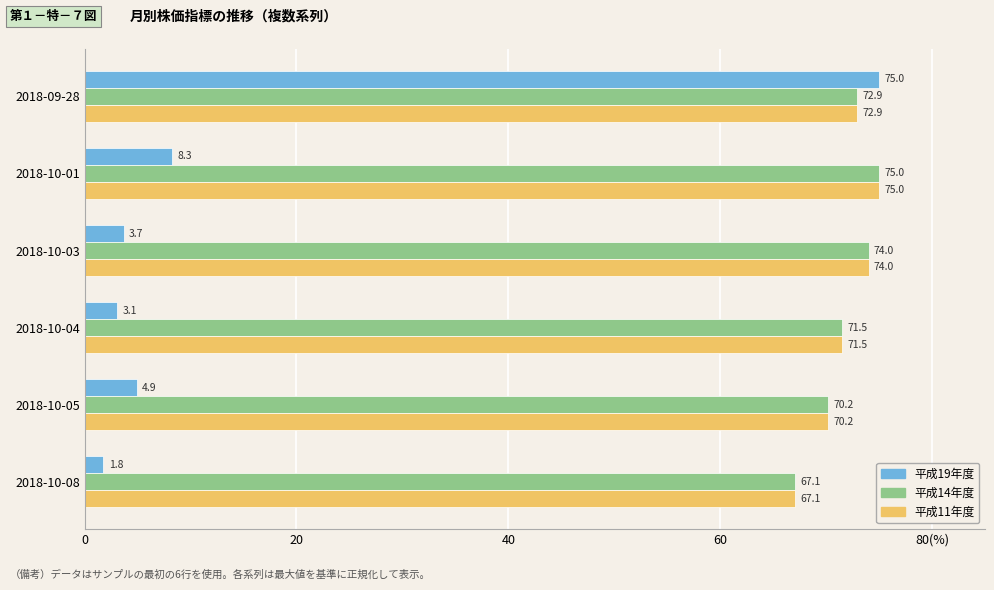

Where is 平成11年度 nearest to the value 71?

2018-10-04